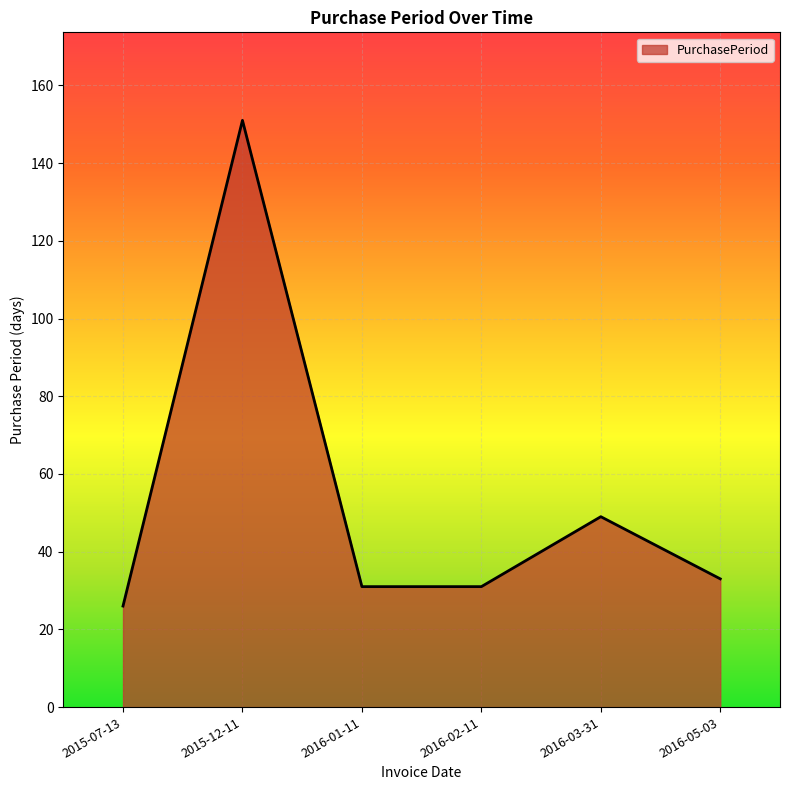

Count the number of categories in the chart.

6